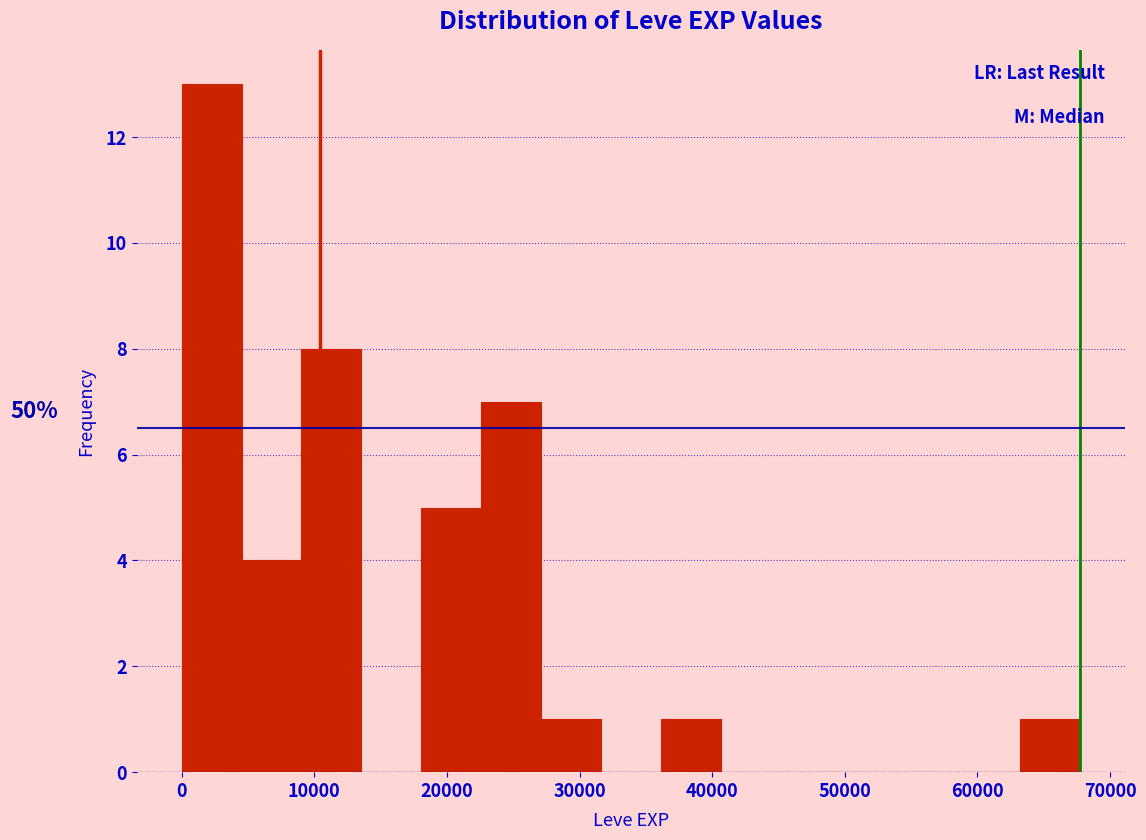

Over which range of the x-axis is the bar tallest?

0 to 5000